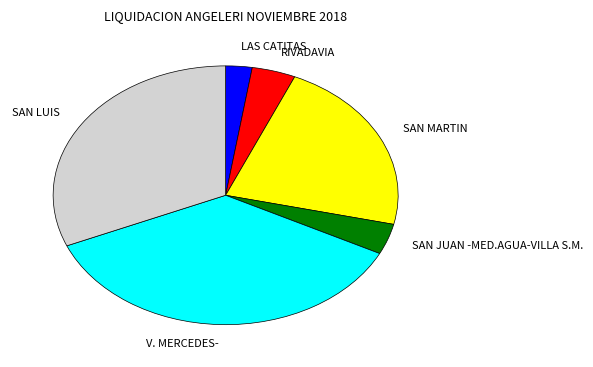

How many segments does this pie chart have?

6